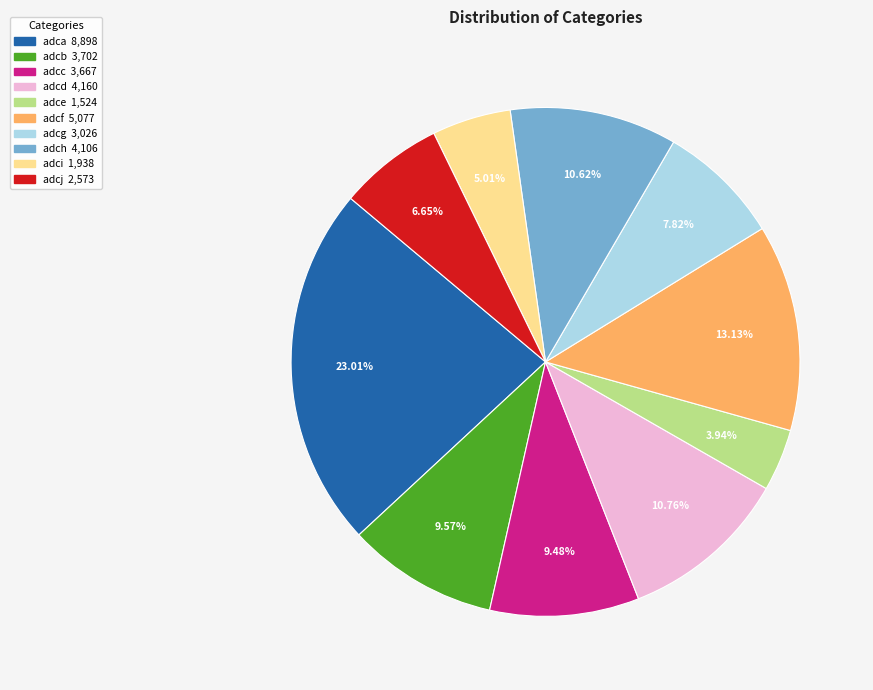

Which category has the smallest portion of the pie?

adce